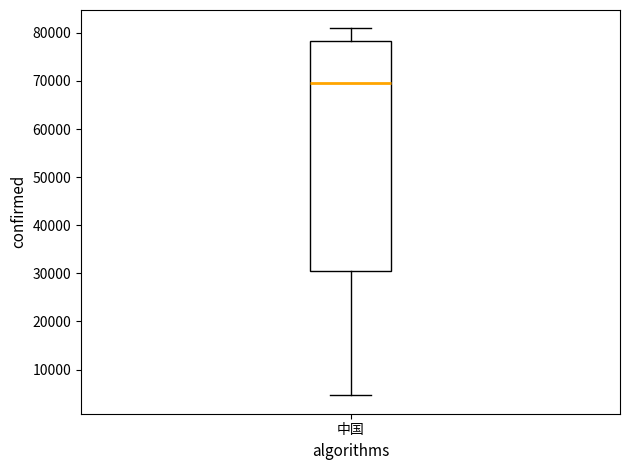

Read this box plot against the y-axis: the position of the median line, the range covered by the box, and the ends of both whiskers. The values are not printed on the chart, so give them approximately, as read against the axis.

median 70000, box 30000 to 78000, whiskers 5000 to 81000